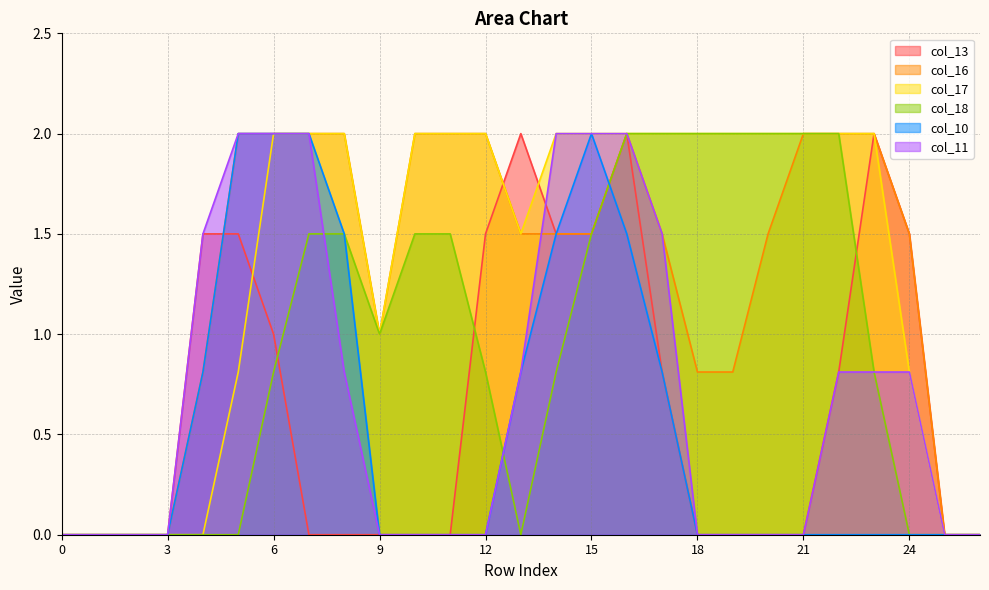

Between 25 and 14, which is larger?

14